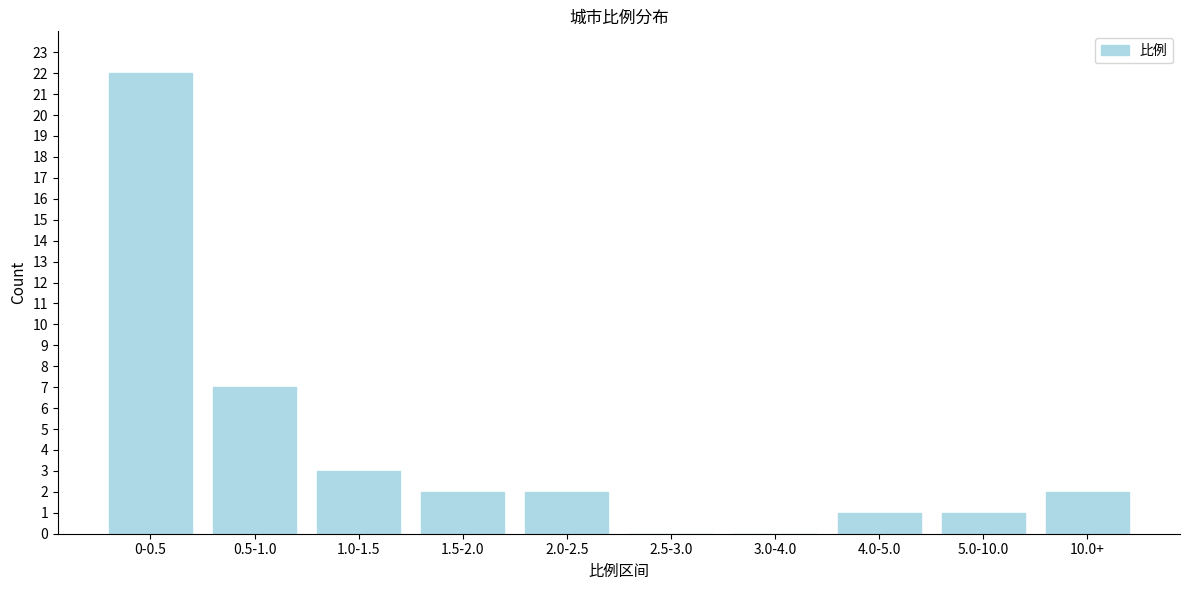

Reading left to right, transcribe all the data shown in this chart.

0-0.5=22	0.5-1.0=7	1.0-1.5=3	1.5-2.0=2	2.0-2.5=2	2.5-3.0=0	3.0-4.0=0	4.0-5.0=1	5.0-10.0=1	10.0+=2